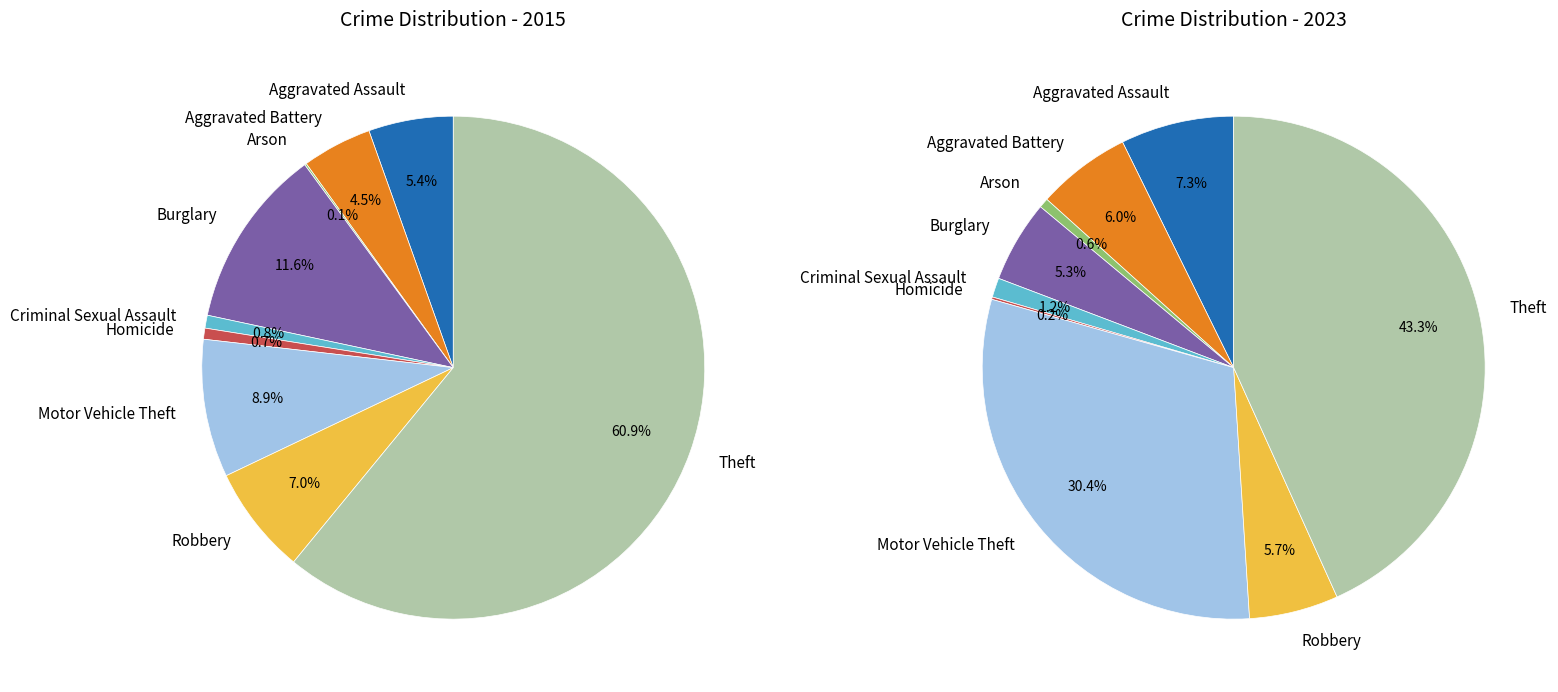

How many segments does this pie chart have?

9